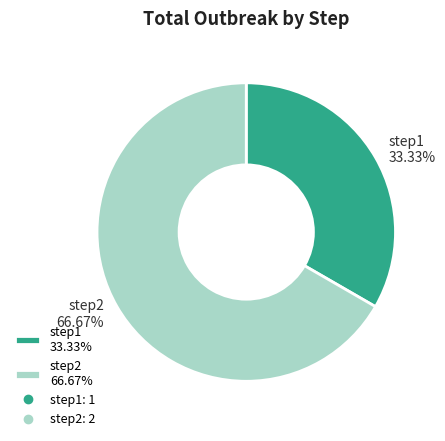

Do step2 and step1 together represent more than half of the pie?

Yes